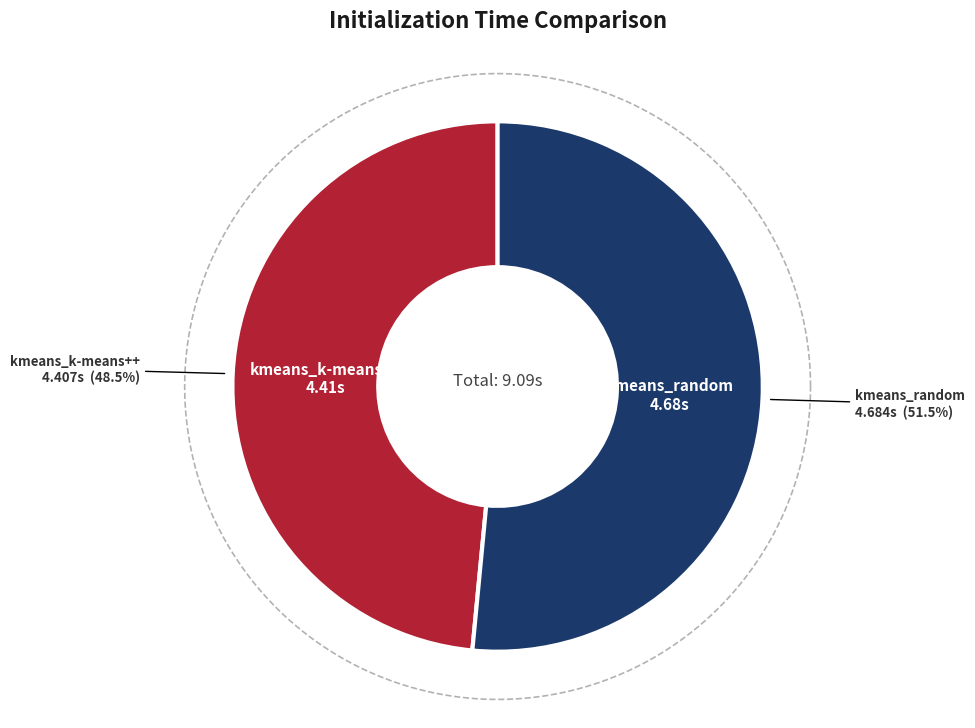

Approximately how many times larger is the value at kmeans_k-means++ compared to kmeans_random?

0.9